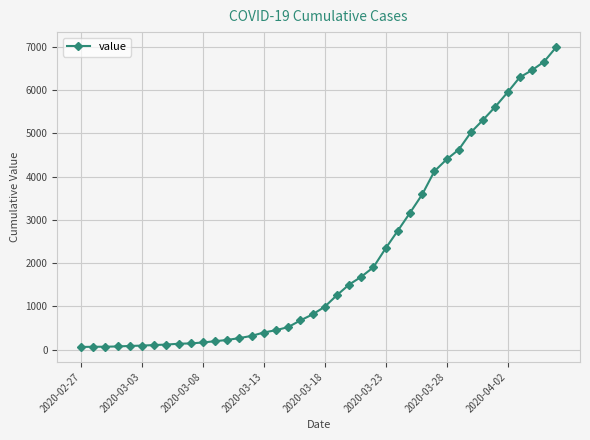

What is the average value?

2142